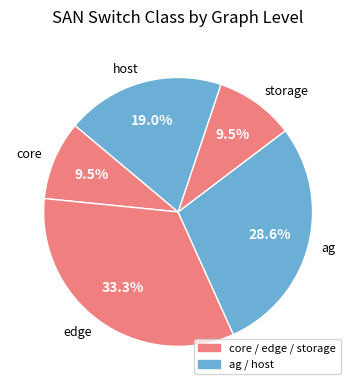

Count the number of slices in the pie.

5